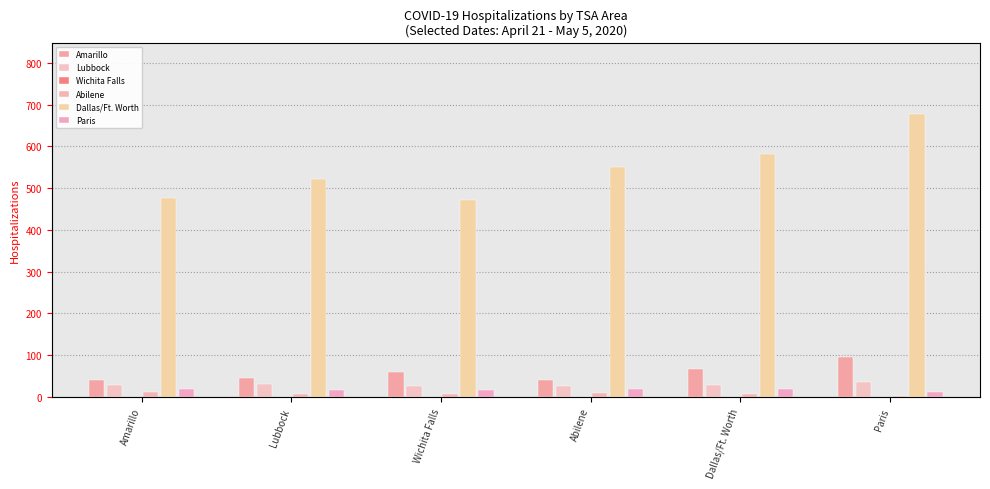

Reading left to right, what are all the values shown in this chart?

Amarillo: Amarillo=41	Lubbock=46	Wichita Falls=59	Abilene=40	Dallas/Ft. Worth=67	Paris=96
Lubbock: Amarillo=28	Lubbock=32	Wichita Falls=26	Abilene=27	Dallas/Ft. Worth=29	Paris=37
Wichita Falls: Amarillo=1	Lubbock=1	Wichita Falls=1	Abilene=1	Dallas/Ft. Worth=0	Paris=0
Abilene: Amarillo=11	Lubbock=6	Wichita Falls=6	Abilene=9	Dallas/Ft. Worth=6	Paris=3
Dallas/Ft. Worth: Amarillo=477	Lubbock=521	Wichita Falls=472	Abilene=550	Dallas/Ft. Worth=583	Paris=679
Paris: Amarillo=19	Lubbock=17	Wichita Falls=17	Abilene=19	Dallas/Ft. Worth=18	Paris=13